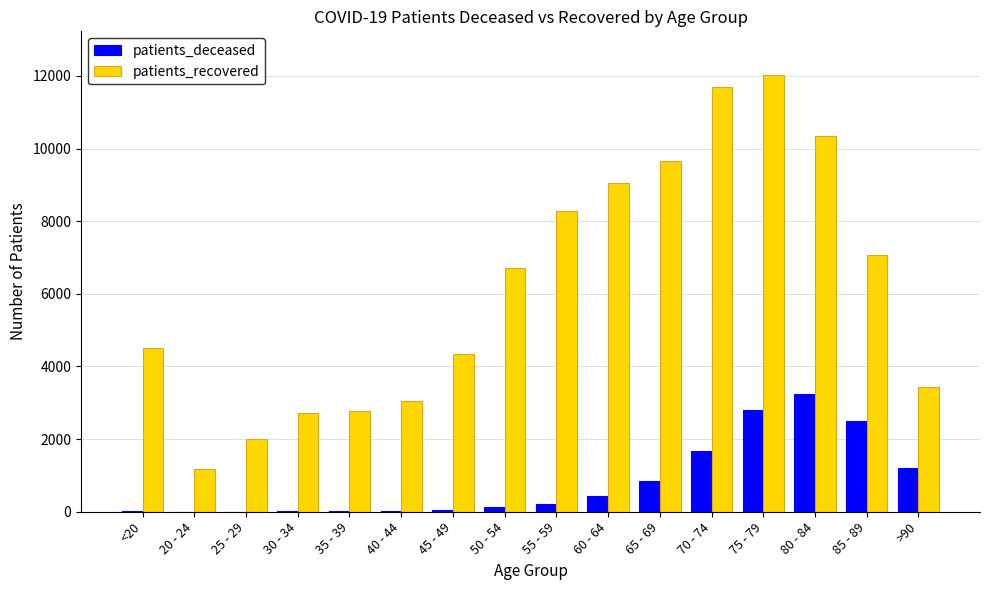

At which category is the sum across all series the highest?

75 - 79